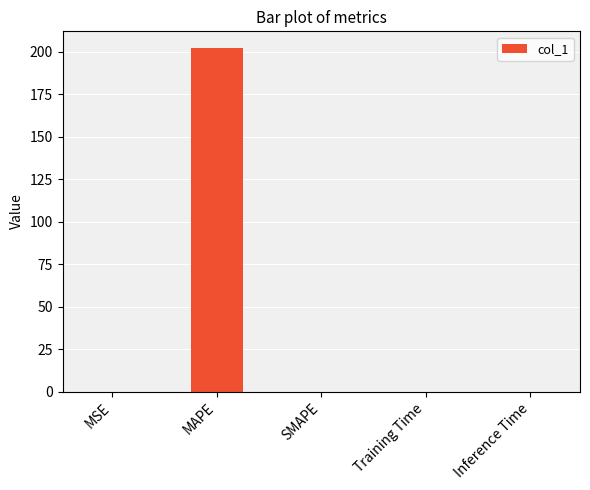

What is the approximate value at MAPE?

201.9